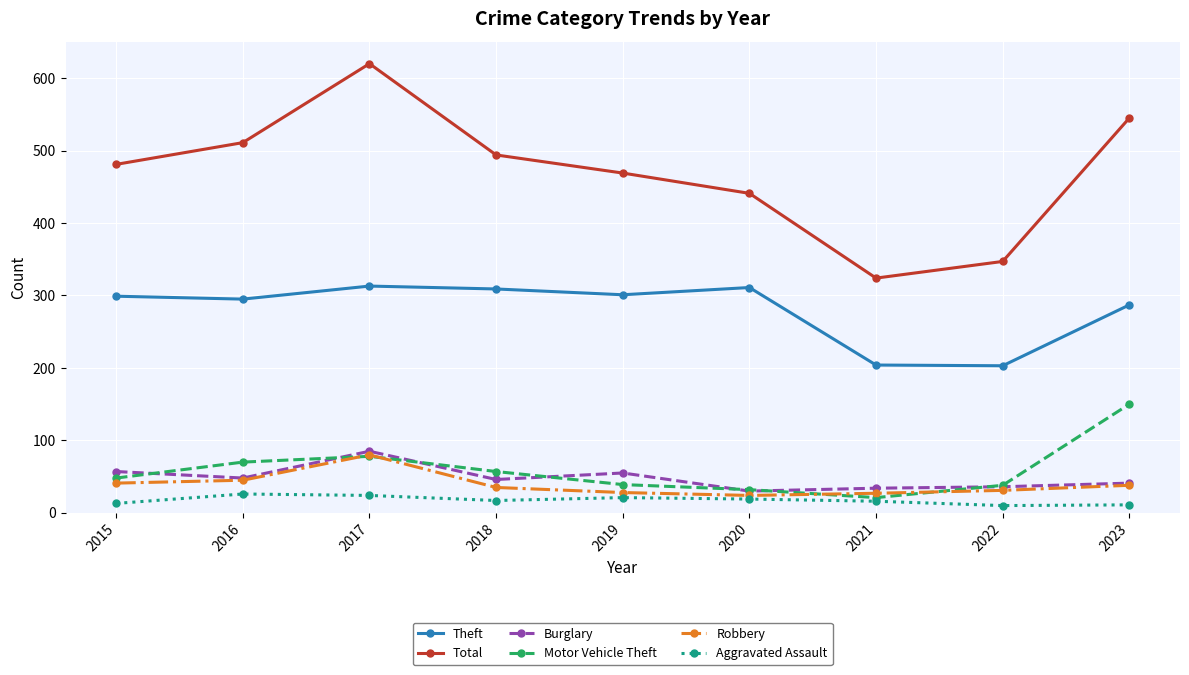

What is the value of the Aggravated Assault point at the 3rd from the left?

24